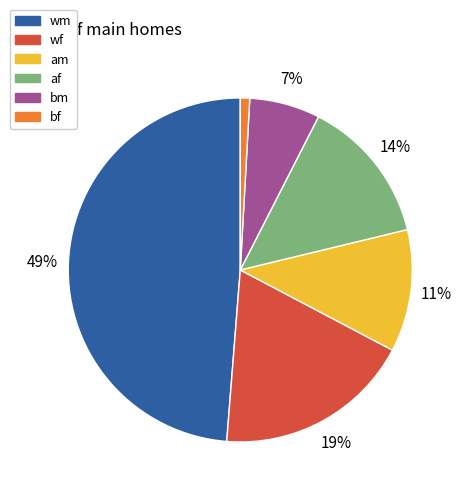

To the nearest percent, what is the average slice percentage?

17%